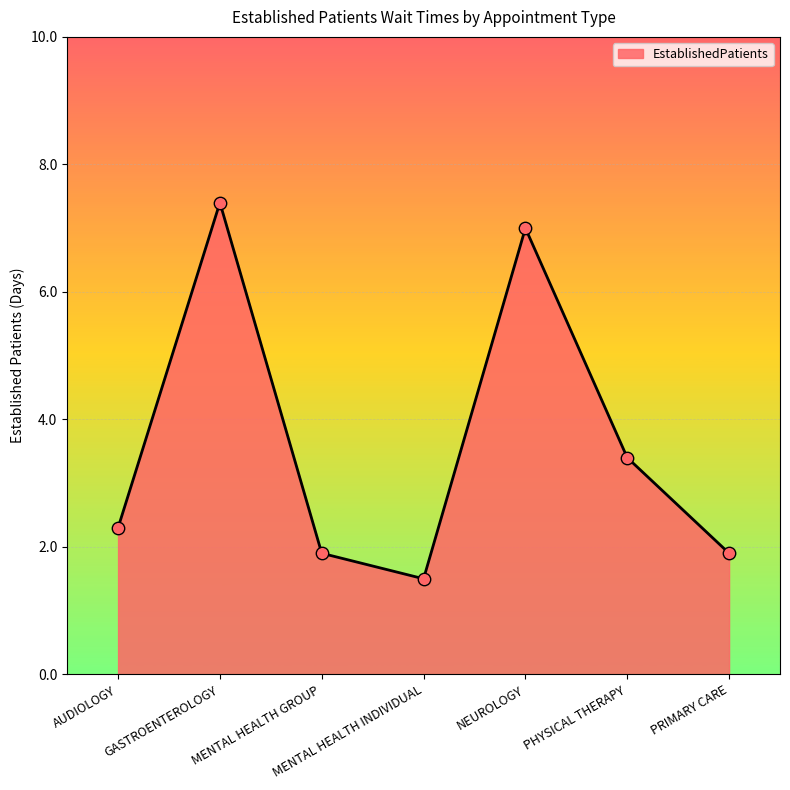

Which has a higher value, PRIMARY CARE or PHYSICAL THERAPY?

PHYSICAL THERAPY